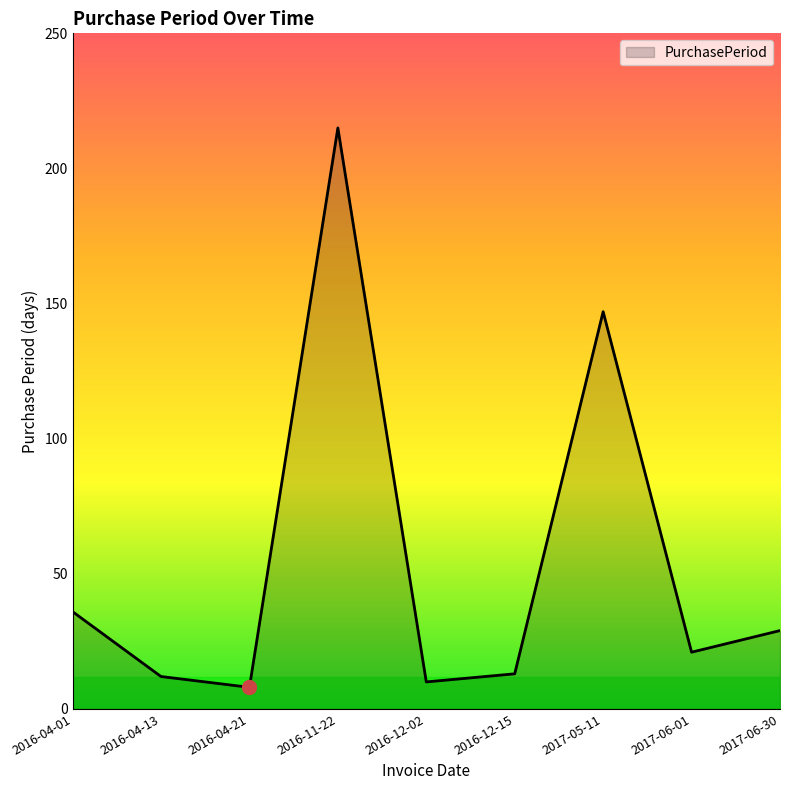

Which has a higher value, 2016-11-22 or 2016-12-02?

2016-11-22